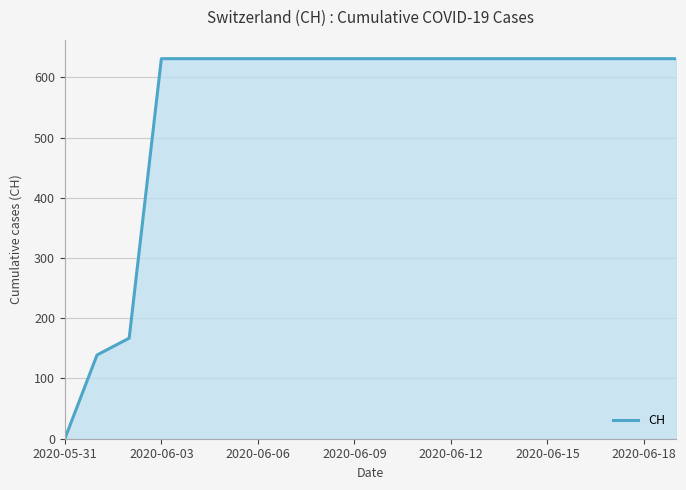

What is the difference between the second highest and minimum values?

631